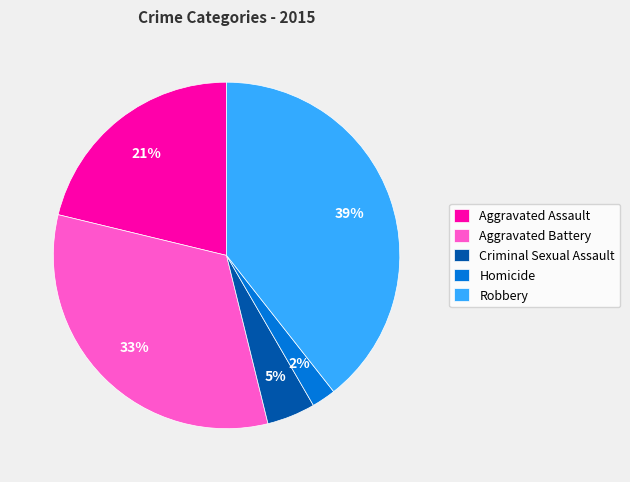

To the nearest percent, what is the average slice percentage?

20%